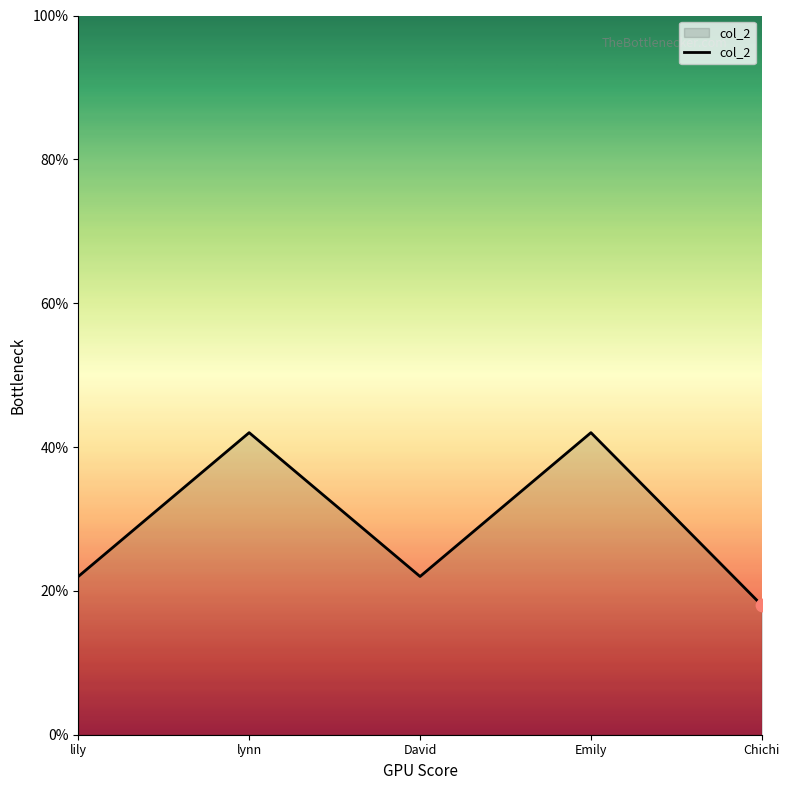

Which has a higher value, David or lynn?

lynn